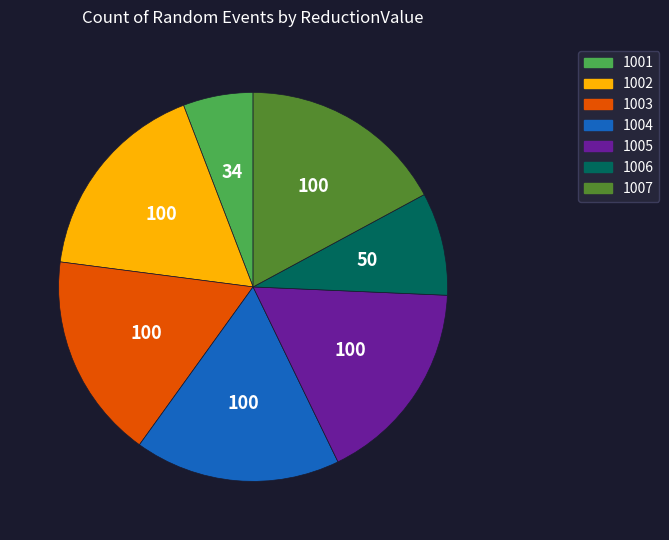

The 1006 slice represents 1% of the pie. True or false?

False